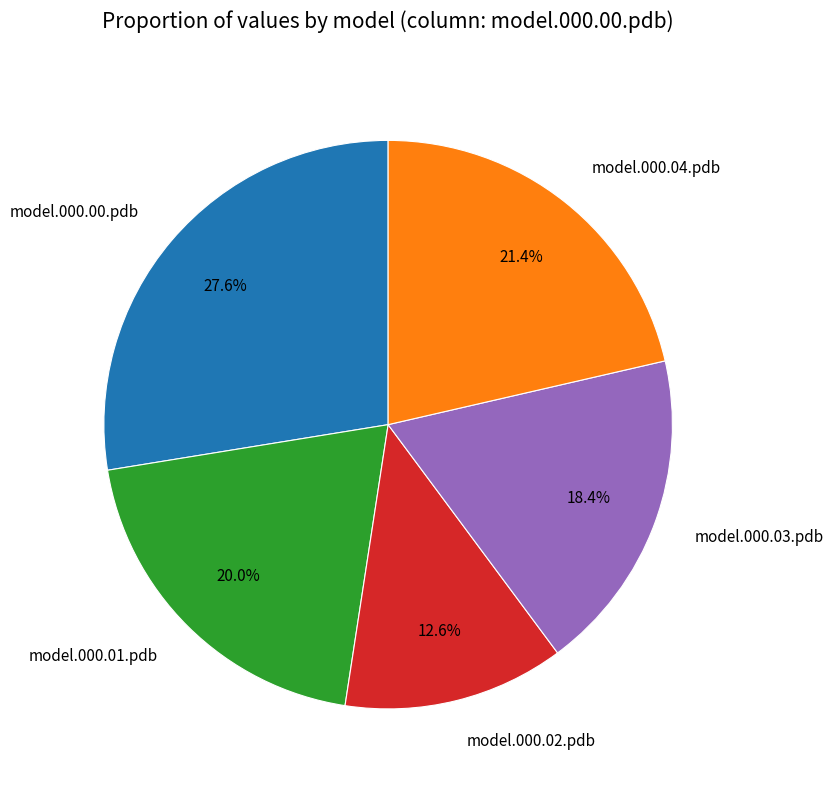

To the nearest percent, what is the combined percentage of model.000.04.pdb and model.000.01.pdb?

41%